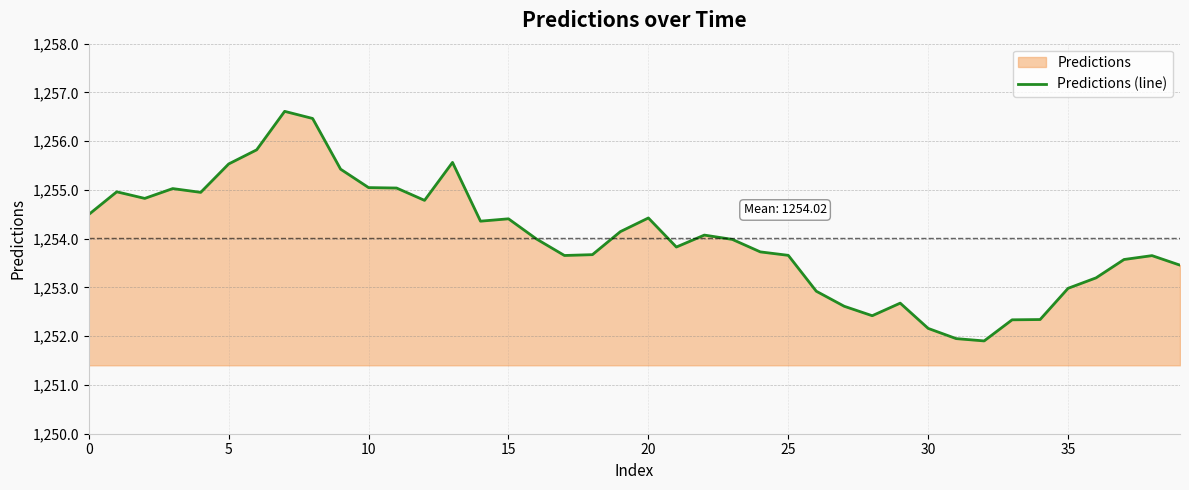

What is the difference between the maximum and minimum values?

4.7